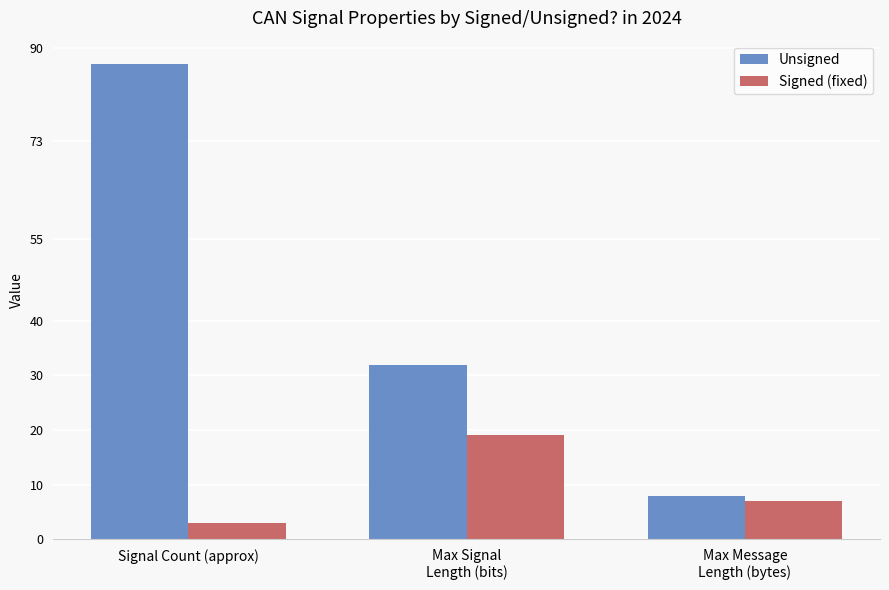

Between Max Signal
Length (bits) and Max Message
Length (bytes), which series saw the biggest shift?

Unsigned